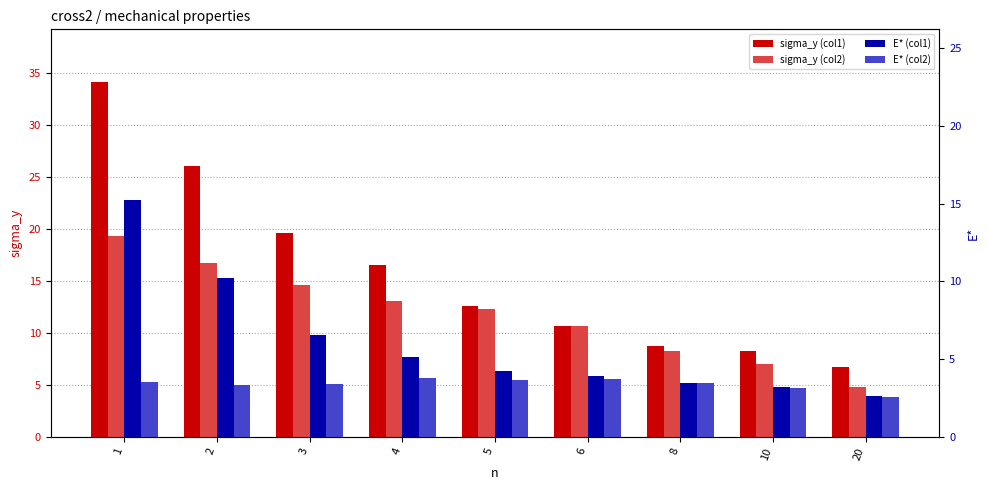

Rank the series at 8 from highest to lowest value.

sigma_y (col1), sigma_y (col2), E* (col1), E* (col2)